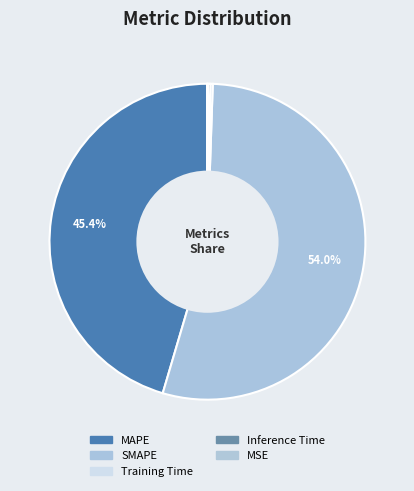

Which slice is the smallest?

MSE